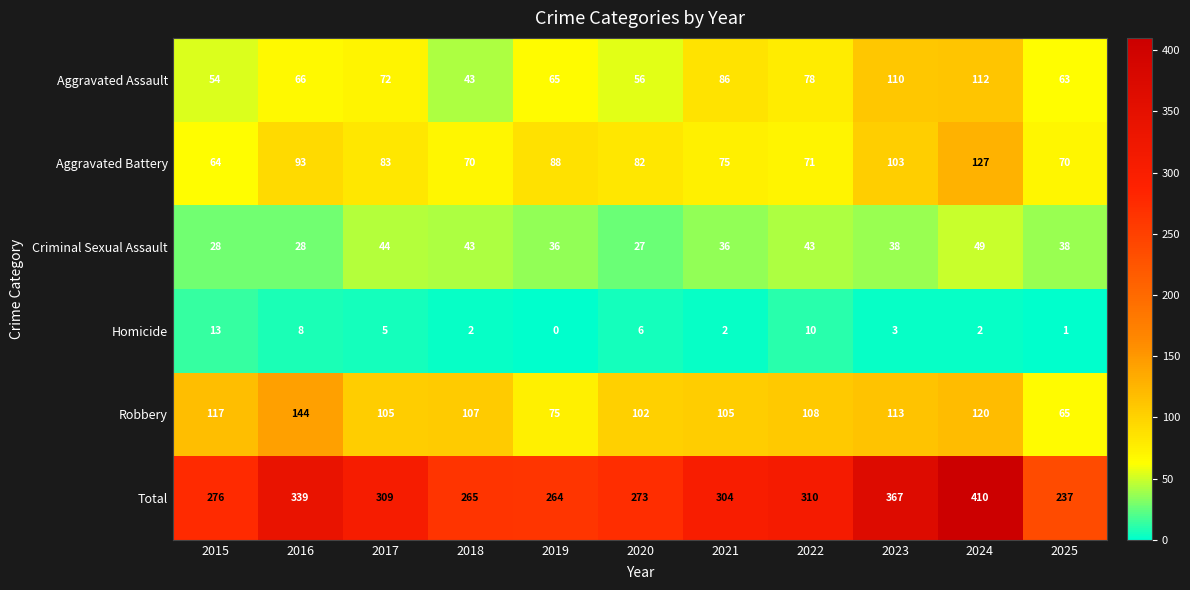

Read the Criminal Sexual Assault value at 2021.

36